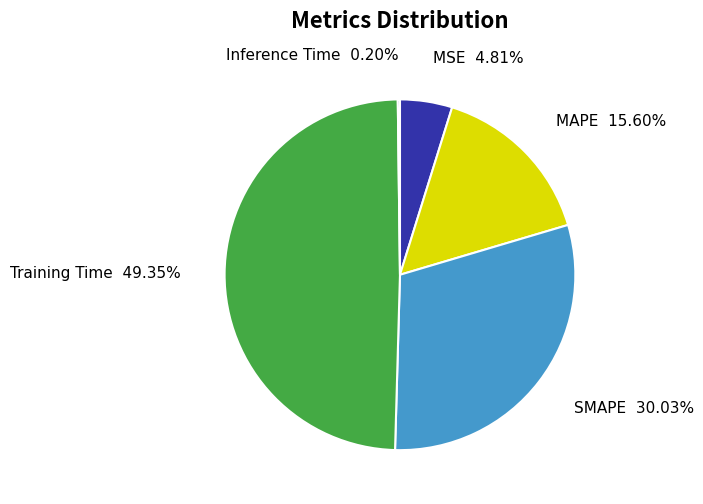

Is it true that SMAPE is 30% of the pie?

True